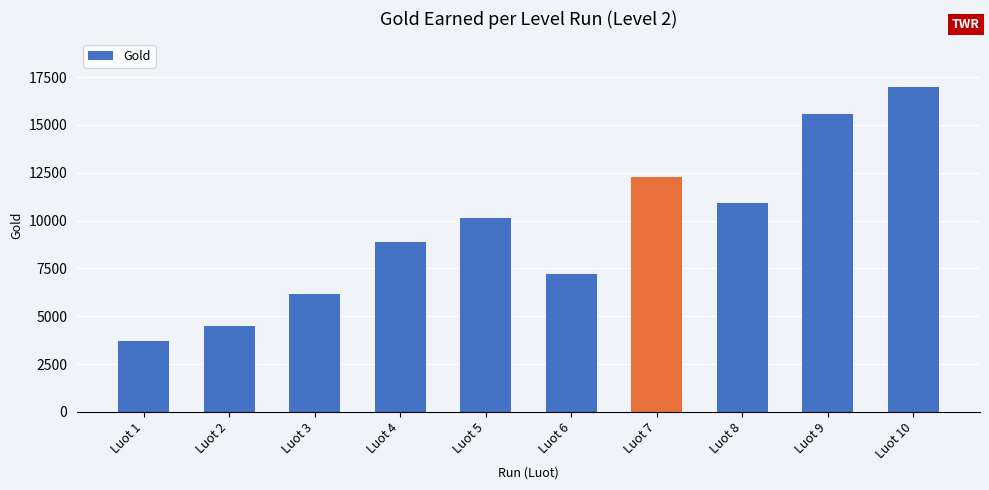

Are the bars horizontal?

No